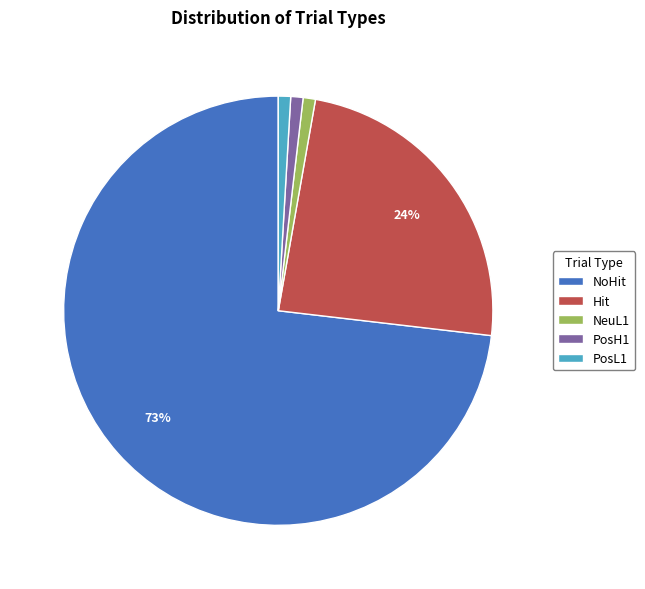

Does NoHit account for over 50% of the chart?

Yes